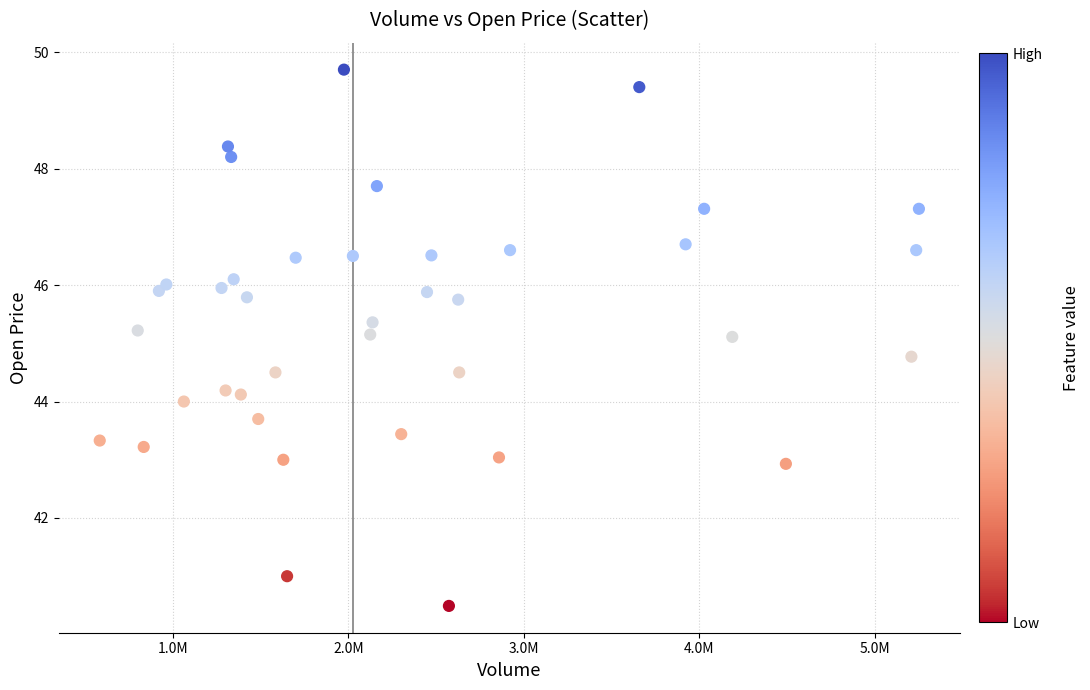

What is the range of Y values (max minus min)?

9.2